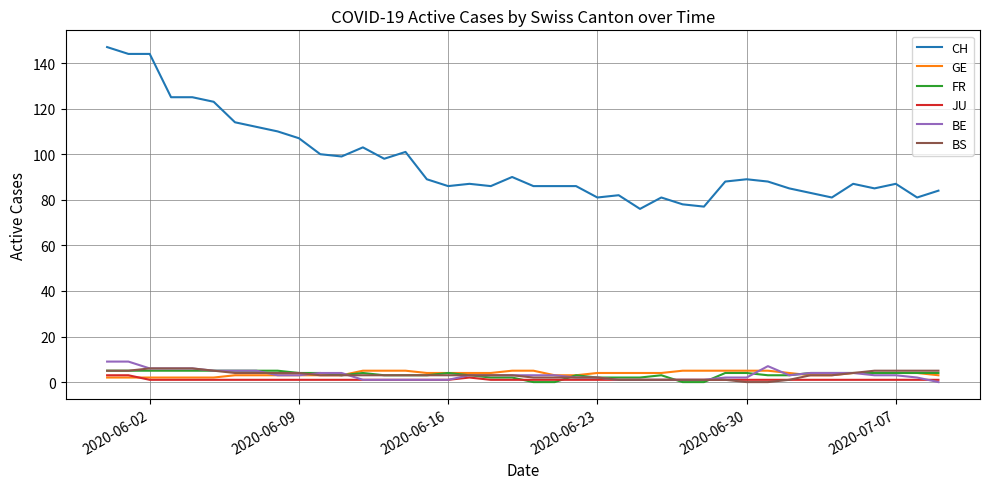

Which series has the largest total across all categories?

CH